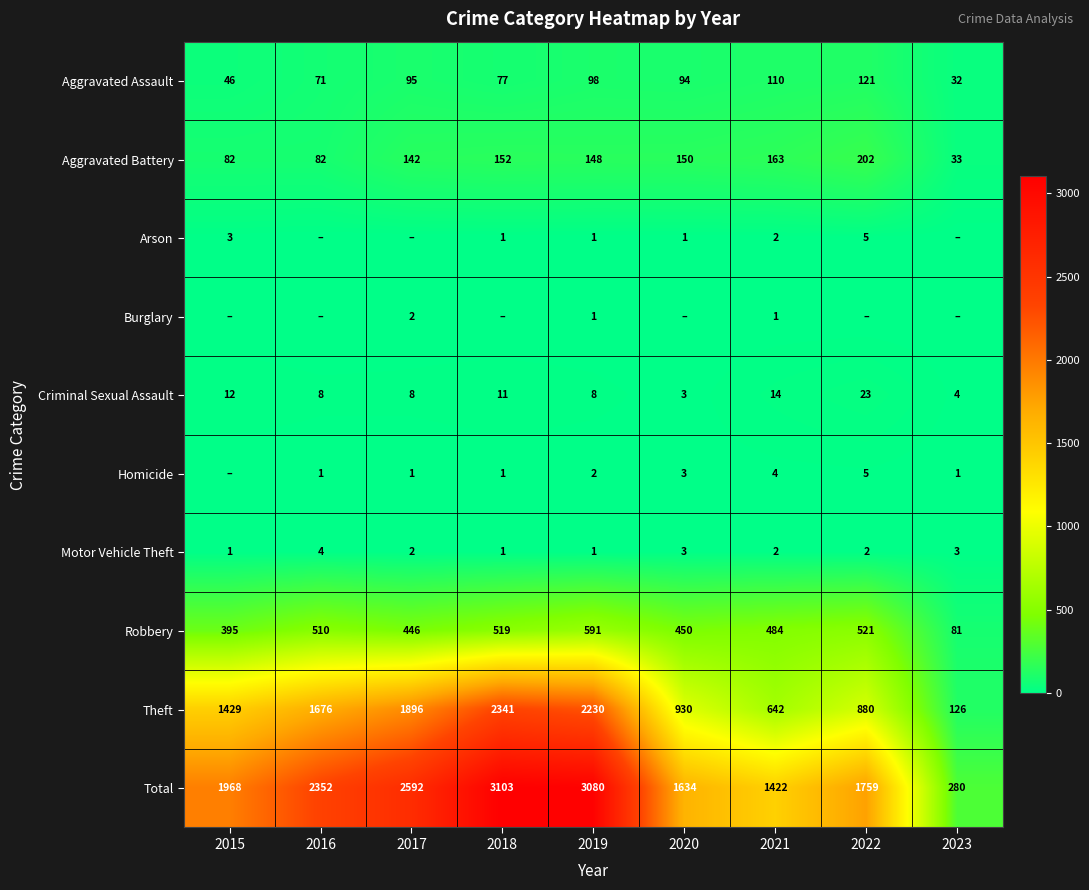

At which label does Aggravated Assault first exceed 94?

2017